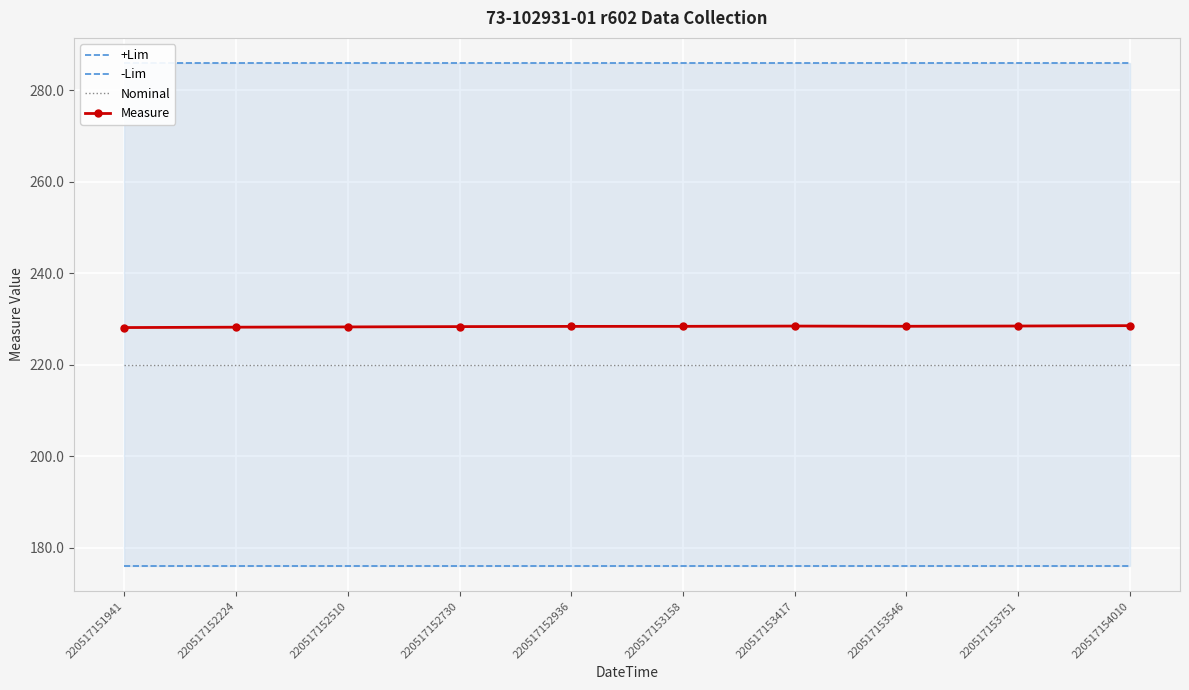

Is it true that Nominal equals 220.0 at 220517152730?

True